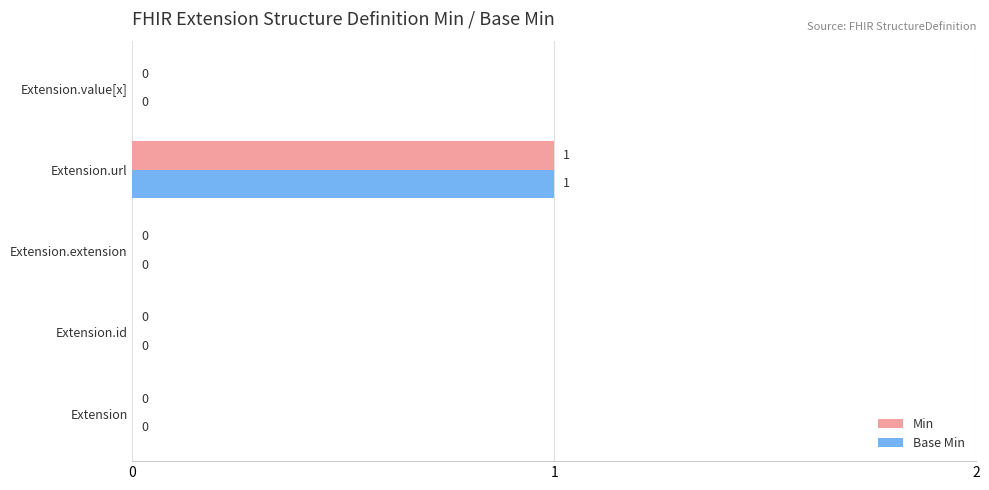

Is the value of Min at Extension.url greater than the value of Base Min at Extension?

Yes